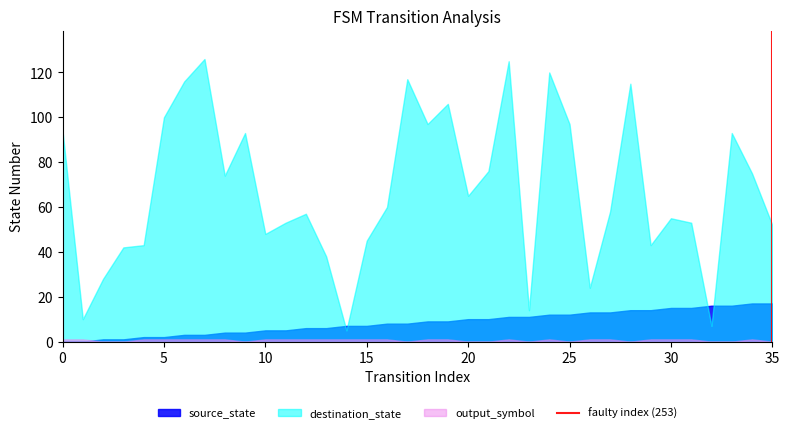

Which series has the largest total across all categories?

destination_state